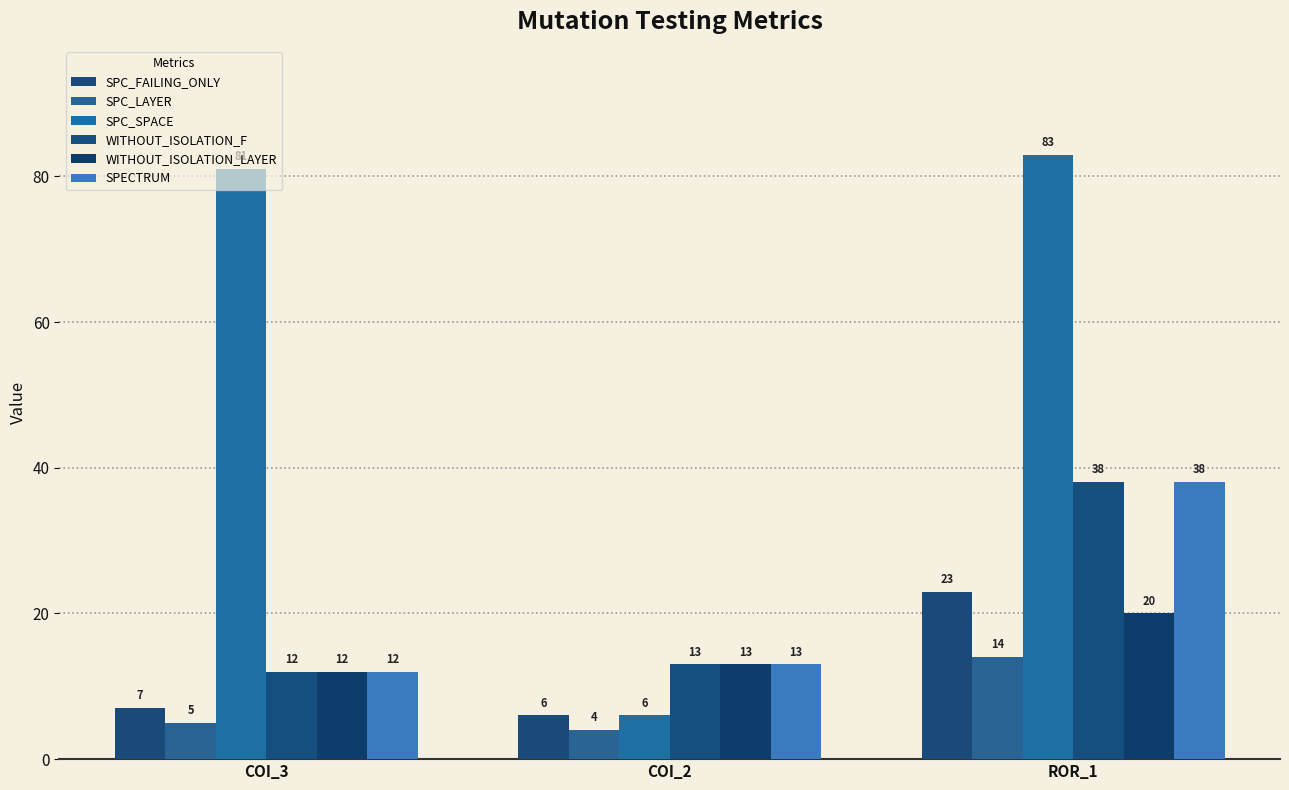

Reading right to left, transcribe all the data shown in this chart.

SPC_FAILING_ONLY: 23	6	7
SPC_LAYER: 14	4	5
SPC_SPACE: 83	6	81
WITHOUT_ISOLATION_F: 38	13	12
WITHOUT_ISOLATION_LAYER: 20	13	12
SPECTRUM: 38	13	12